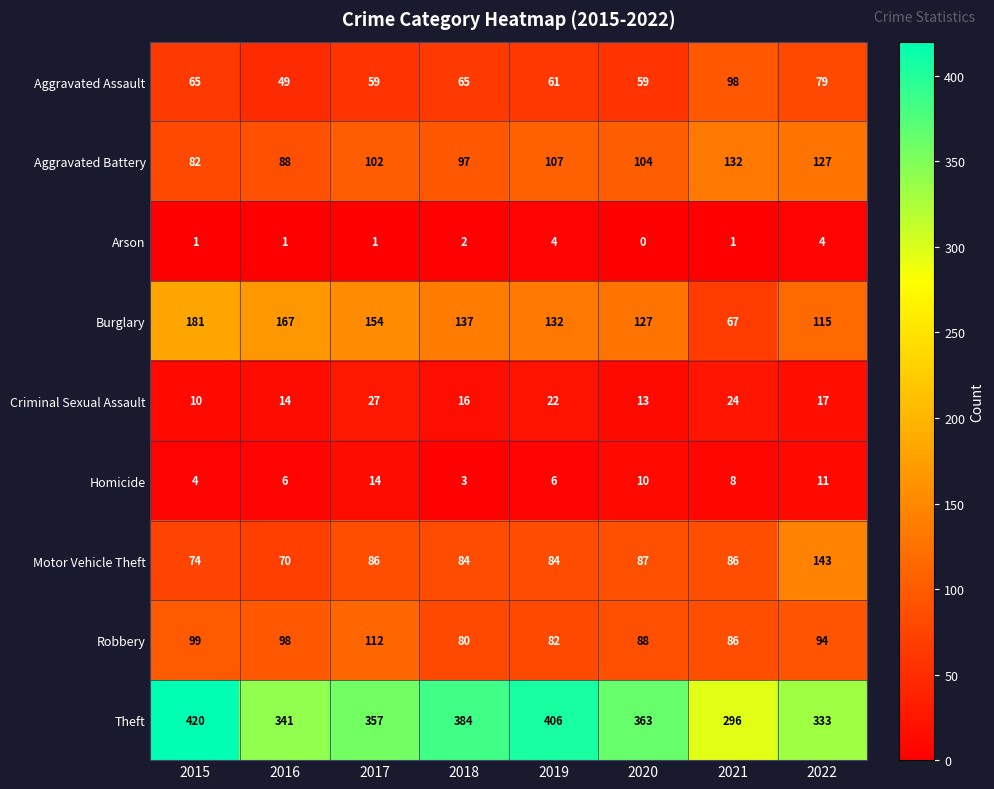

How many values in the Robbery series are below 94?

4